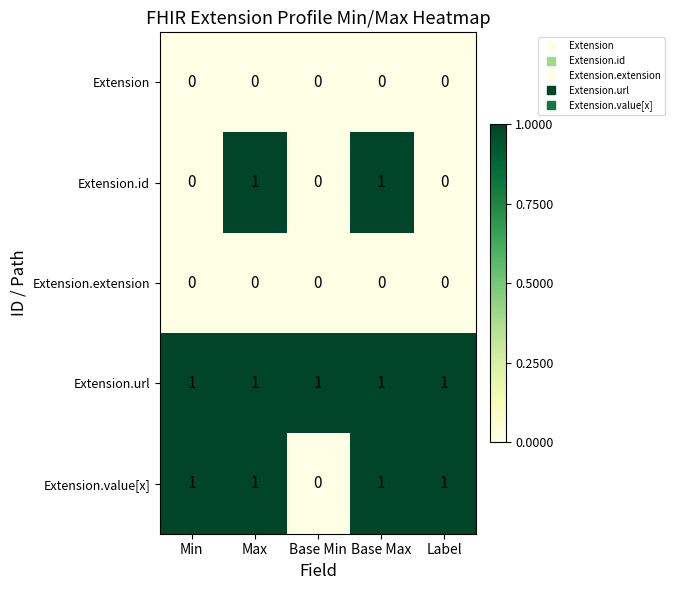

Reading left to right, transcribe all the data shown in this chart.

Extension: Min=0	Max=0	Base Min=0	Base Max=0	Label=0
Extension.id: Min=0	Max=1	Base Min=0	Base Max=1	Label=0
Extension.extension: Min=0	Max=0	Base Min=0	Base Max=0	Label=0
Extension.url: Min=1	Max=1	Base Min=1	Base Max=1	Label=1
Extension.value[x]: Min=1	Max=1	Base Min=0	Base Max=1	Label=1